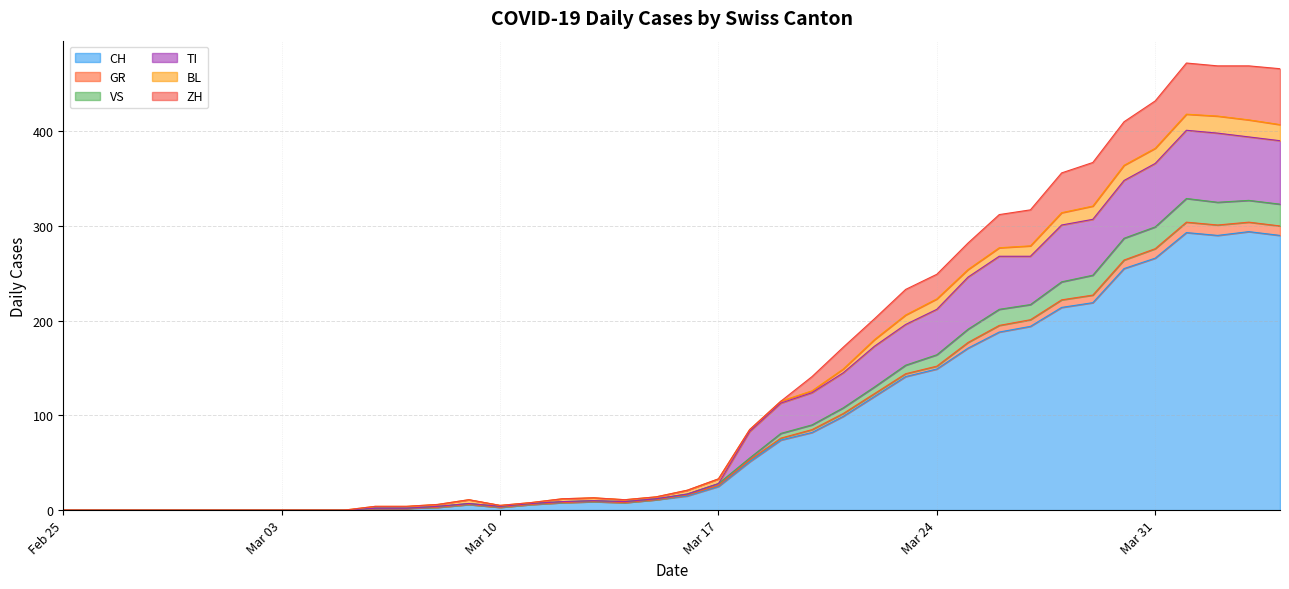

Is it true that CH equals 0 at 2020-02-28?

True